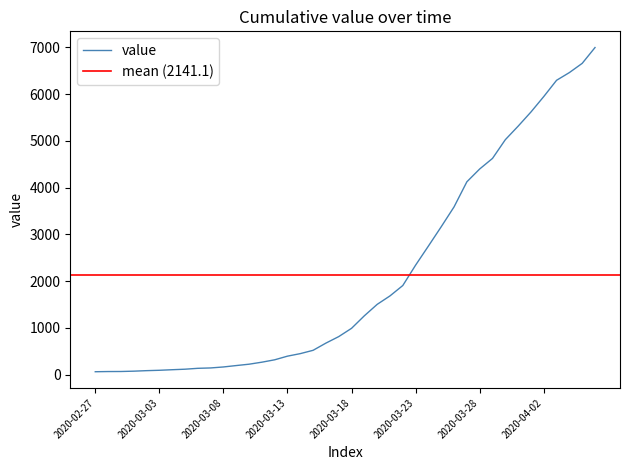

At which label does the data first exceed 992?

2020-03-19